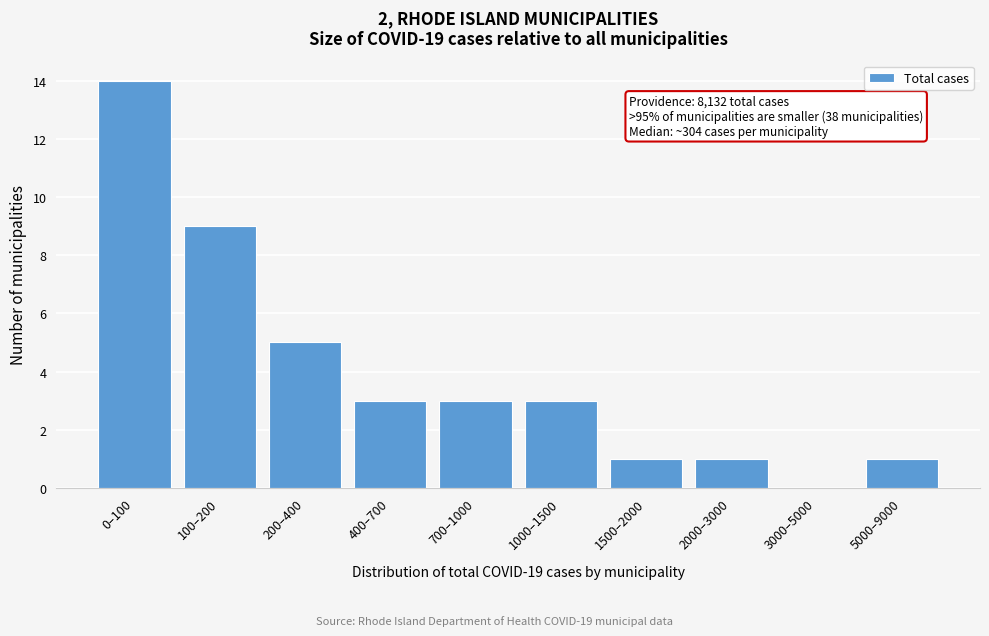

Reading left to right, what are all the values shown in this chart?

0–100=14	100–200=9	200–400=5	400–700=3	700–1000=3	1000–1500=3	1500–2000=1	2000–3000=1	3000–5000=0	5000–9000=1